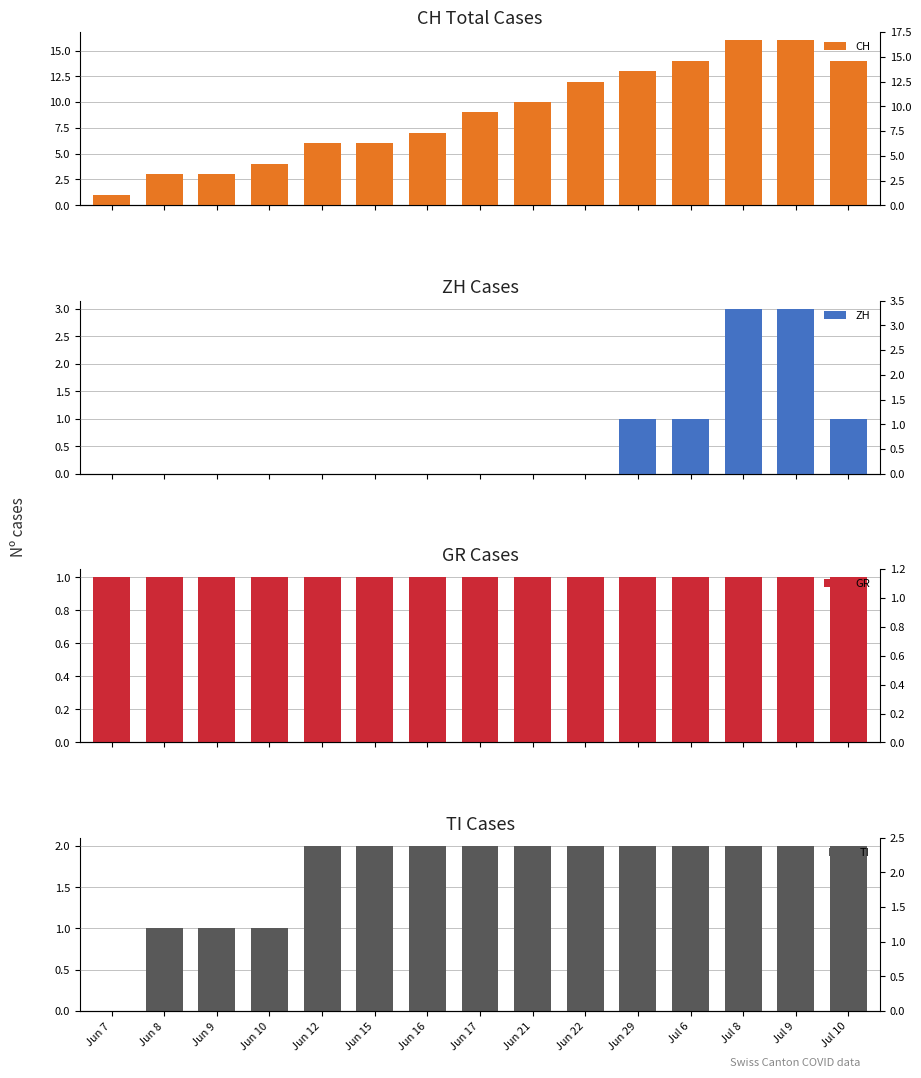

Does the chart contain any negative values?

No